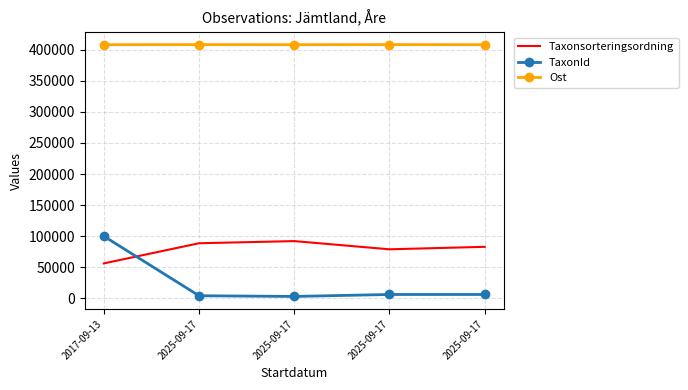

What are all the series names shown in the legend?

Taxonsorteringsordning, TaxonId, Ost